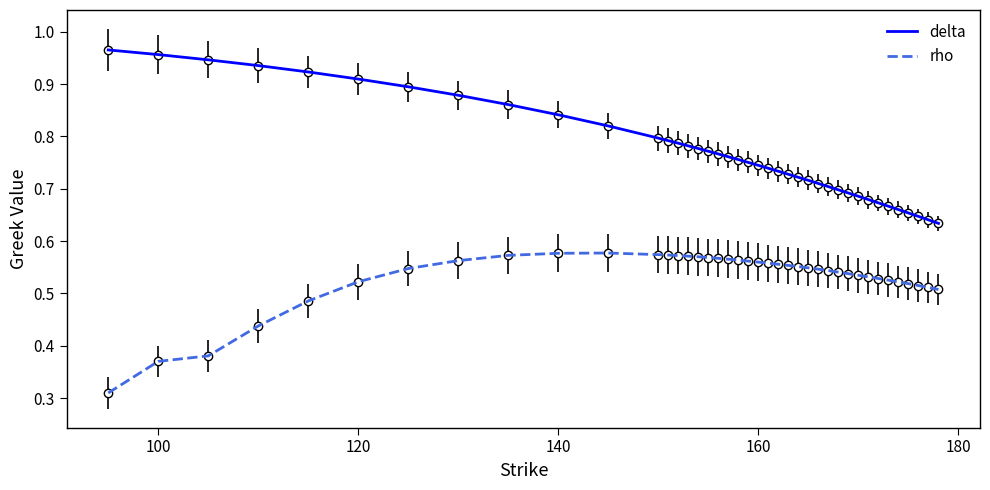

True or false: delta and rho intersect in this chart.

False